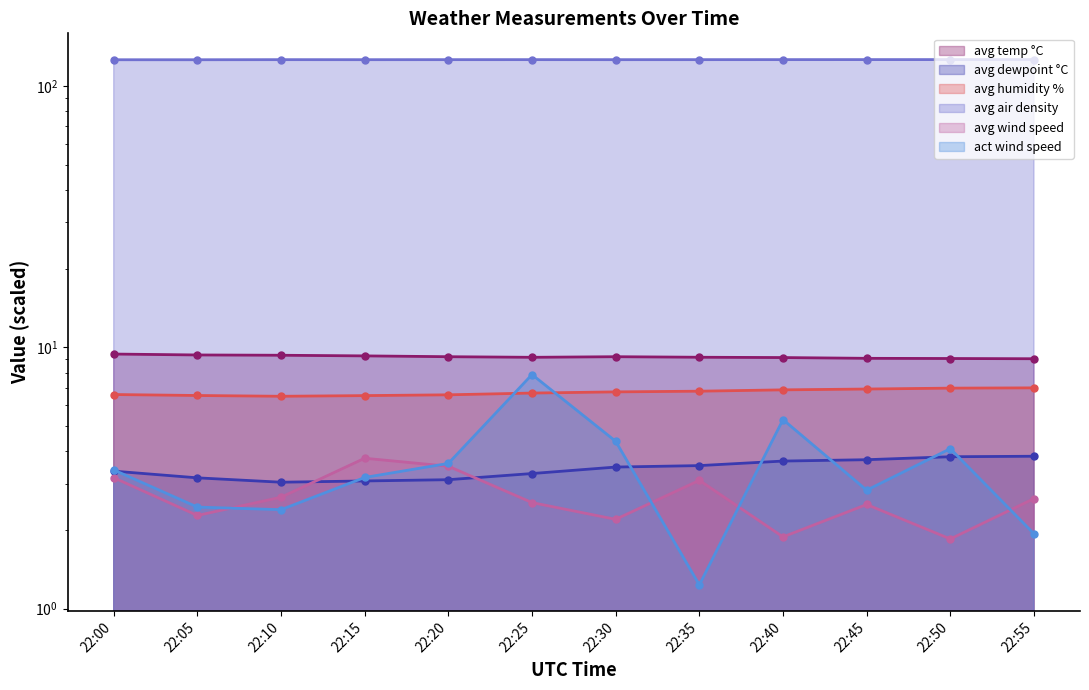

What is the total value across all series at 22:00?

151.7